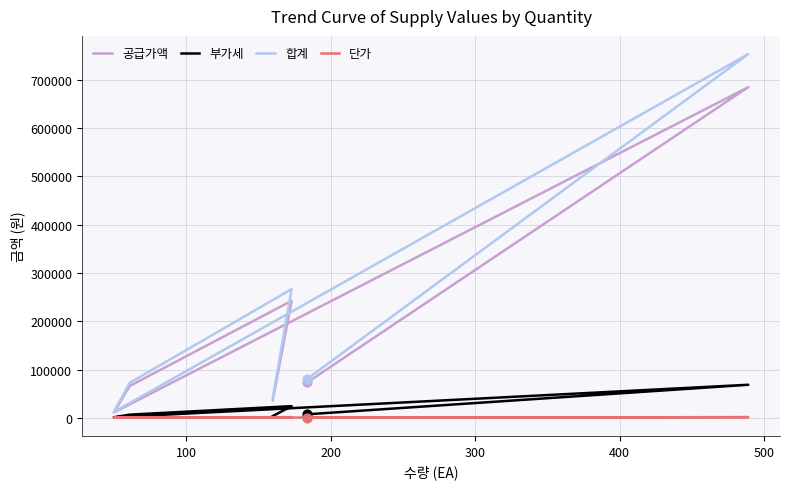

What are all the series names shown in the legend?

공급가액, 부가세, 합계, 단가